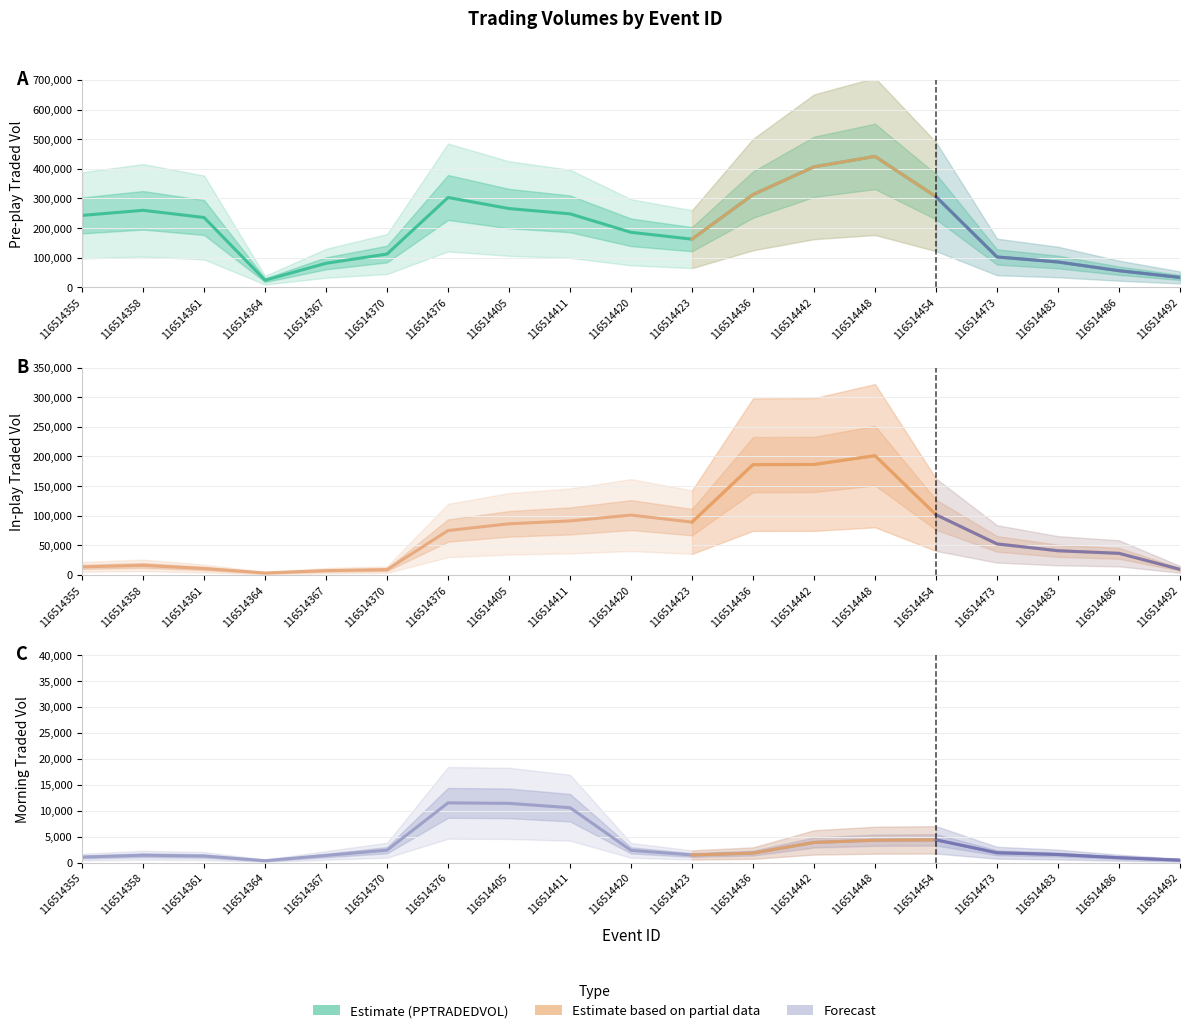

What is the difference between the maximum and minimum values in the Pre-play Traded Vol series?

417519.0